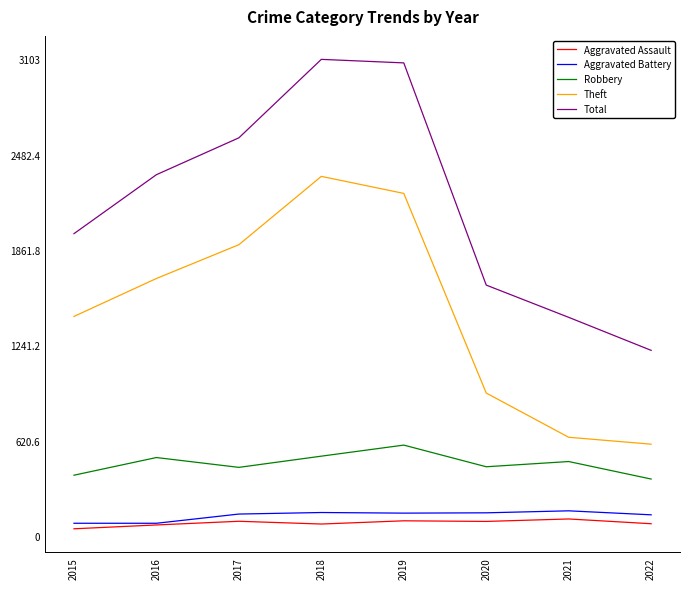

True or false: Theft and Robbery intersect in this chart.

False